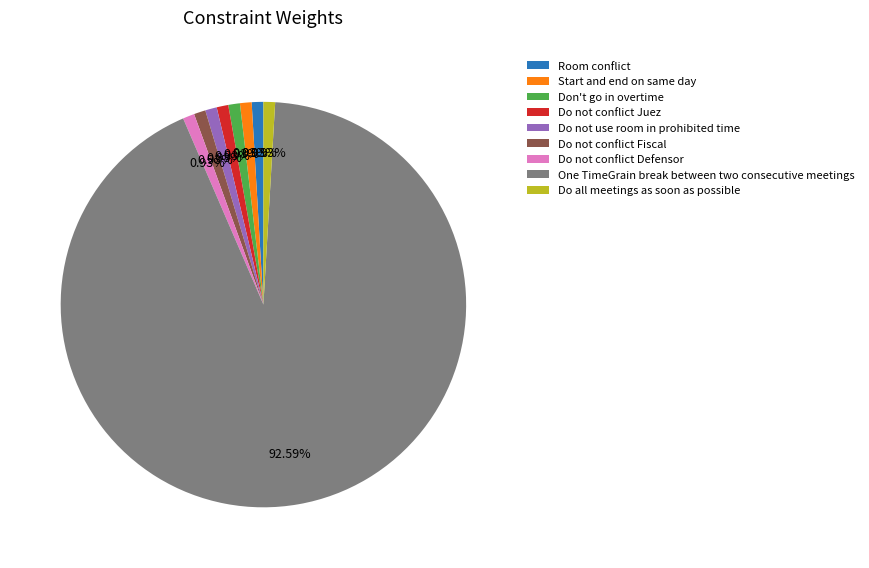

What is the largest slice in the pie chart?

One TimeGrain break between two consecutive meetings